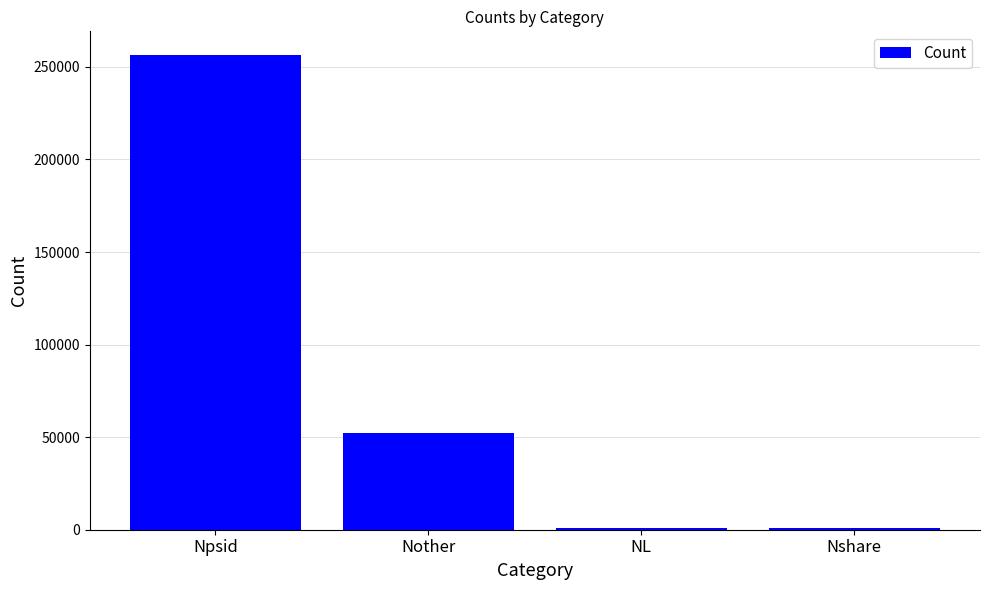

Where does the data first go above 51995?

Npsid